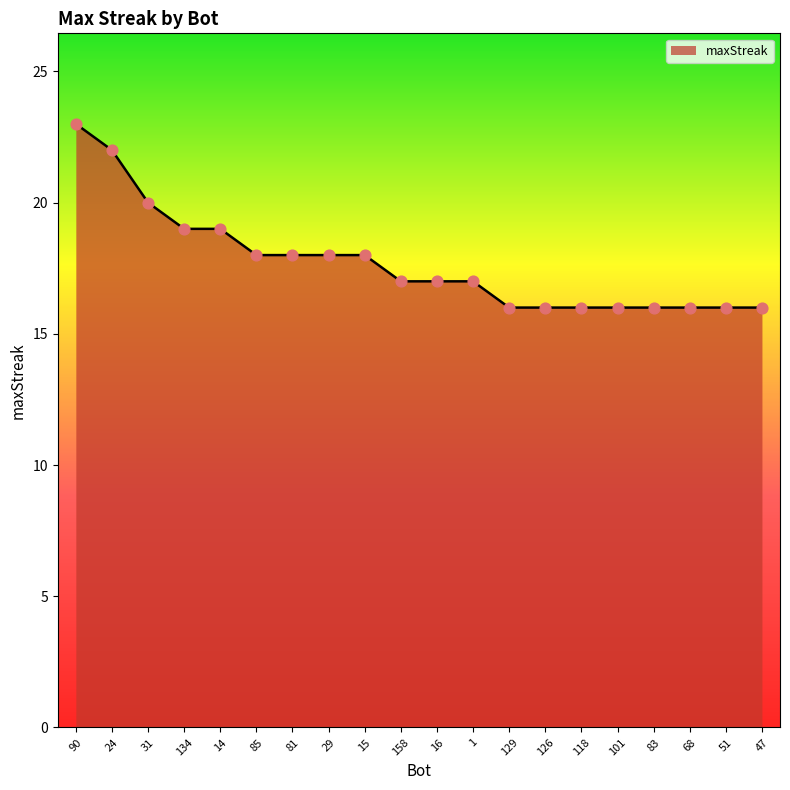

Approximately how many times larger is the value at 83 compared to 81?

0.9